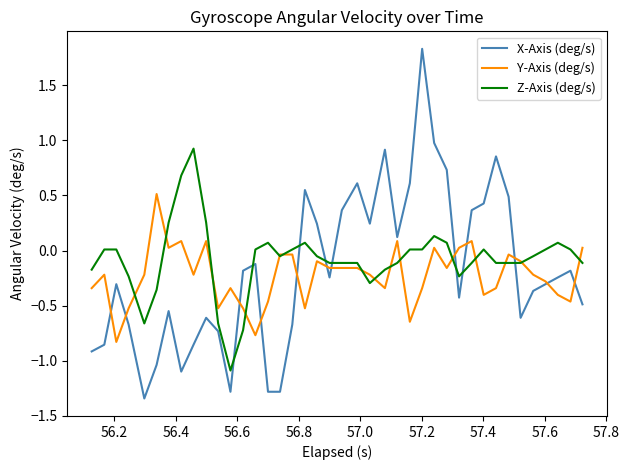

After their last crossing, which series has the higher values: X-Axis (deg/s) or Y-Axis (deg/s)?

Y-Axis (deg/s)